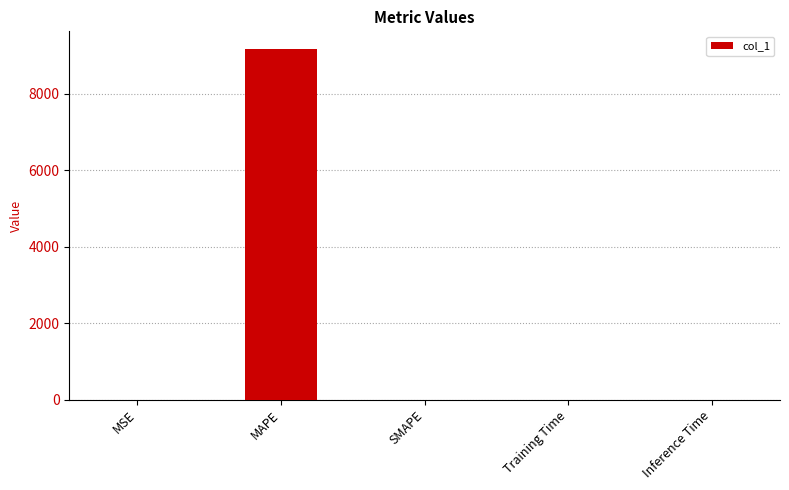

The chart shows a value of 0.0 at Training Time. True or false?

True